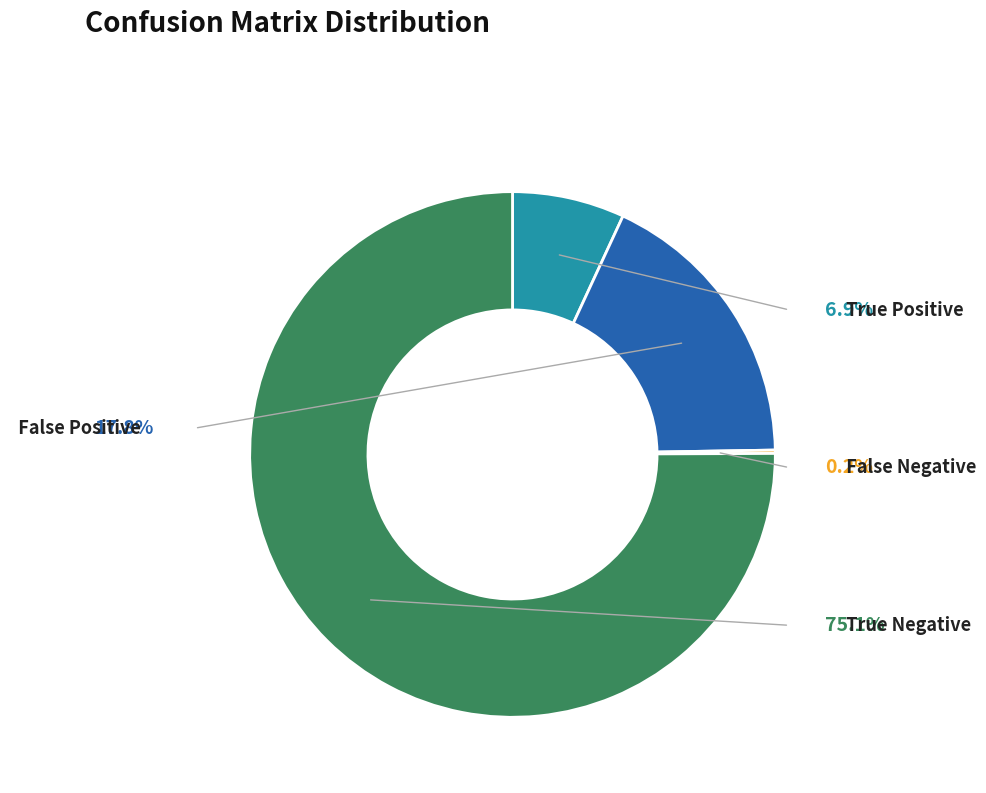

To the nearest percent, what percentage of the pie is Negative (Predicted Negative)?

75%